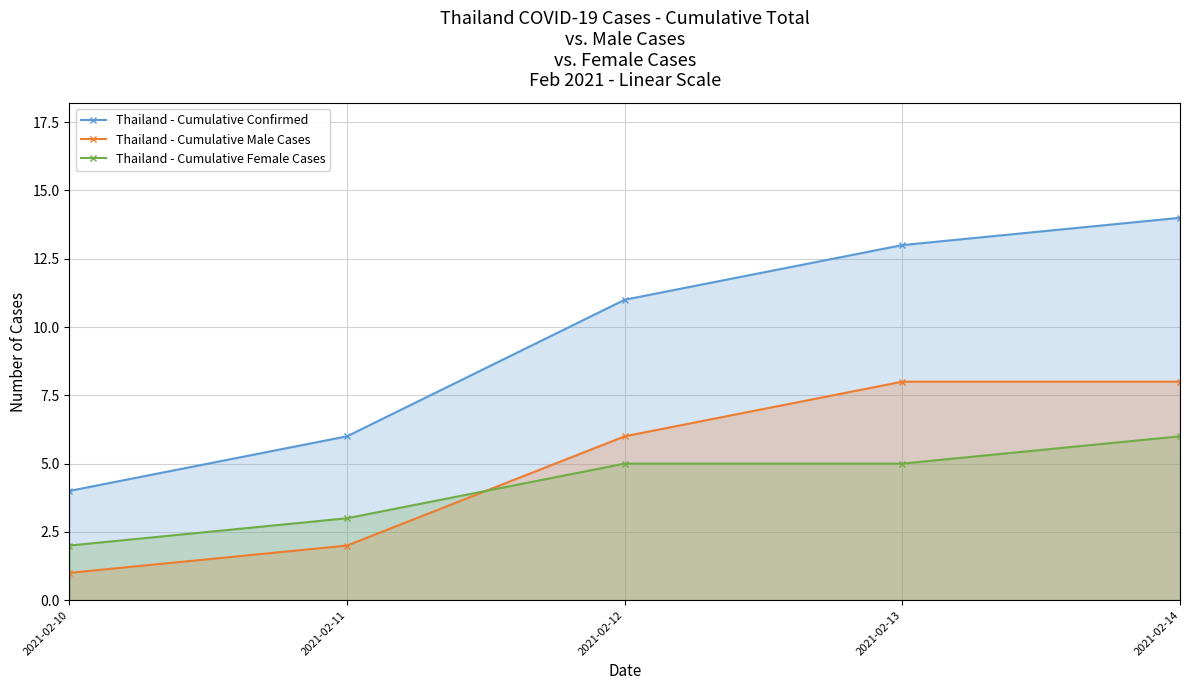

Rank the categories by Thailand - Cumulative Female Cases value from highest to lowest.

2021-02-14, 2021-02-12, 2021-02-13, 2021-02-11, 2021-02-10